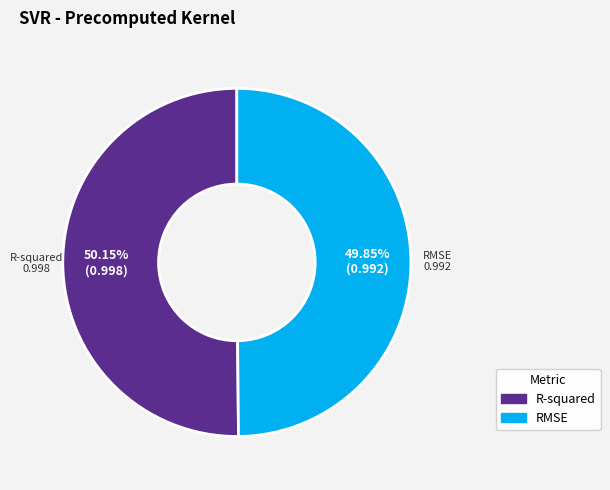

Does any single category account for the majority?

Yes